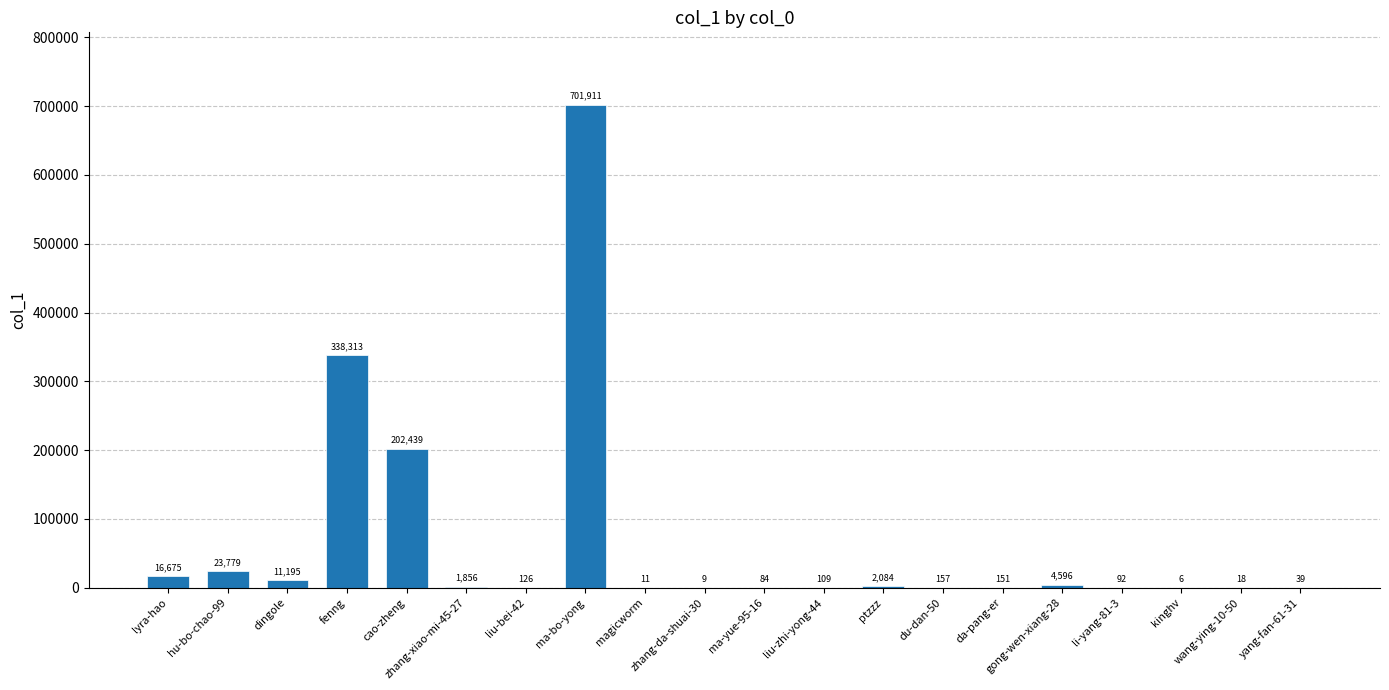

What is the maximum value shown in the chart?

701911